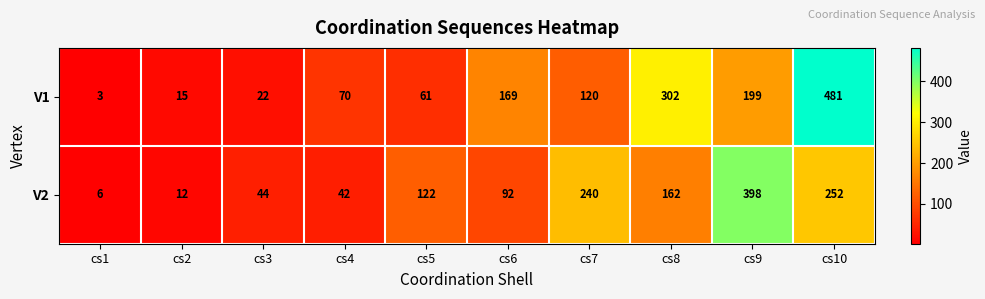

At which category is the sum across all series the highest?

cs10